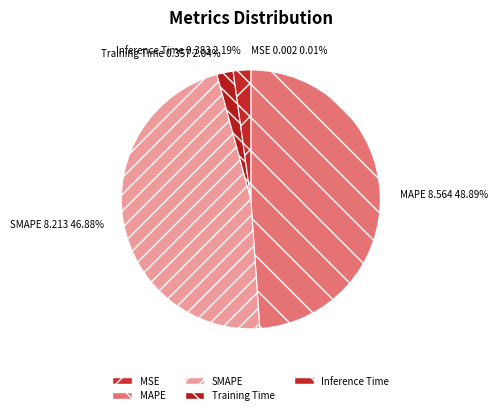

What is the largest slice in the pie chart?

MAPE